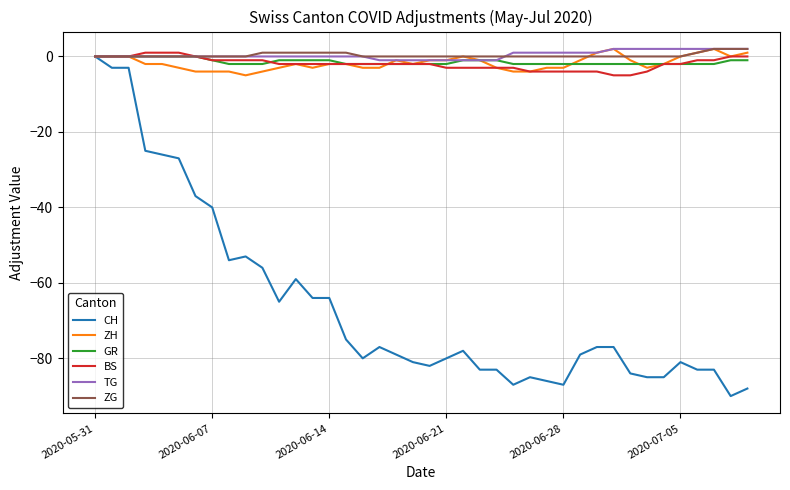

Which series has the largest range (max minus min)?

CH